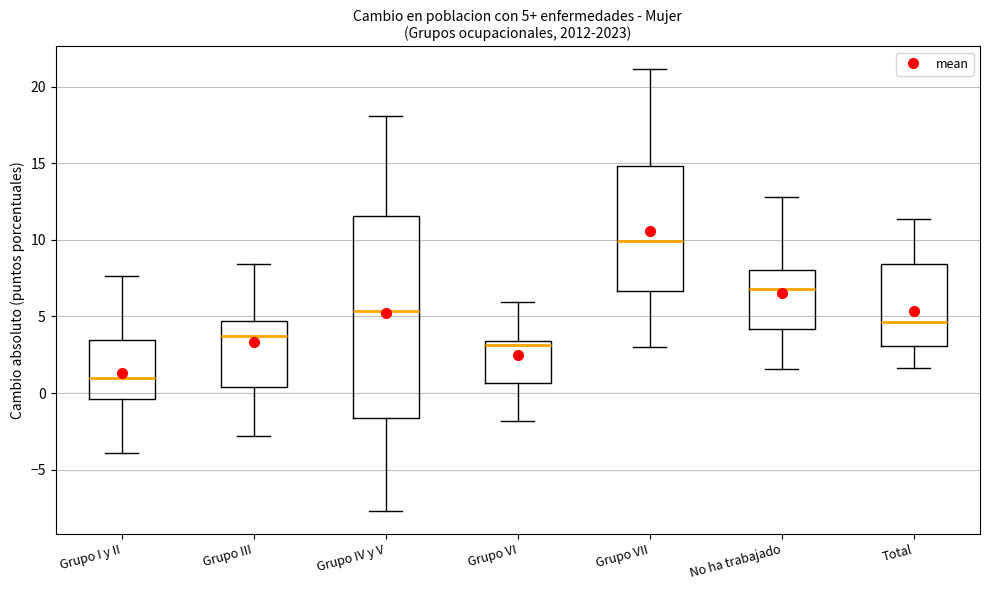

Which box has the highest median line?

Grupo VII